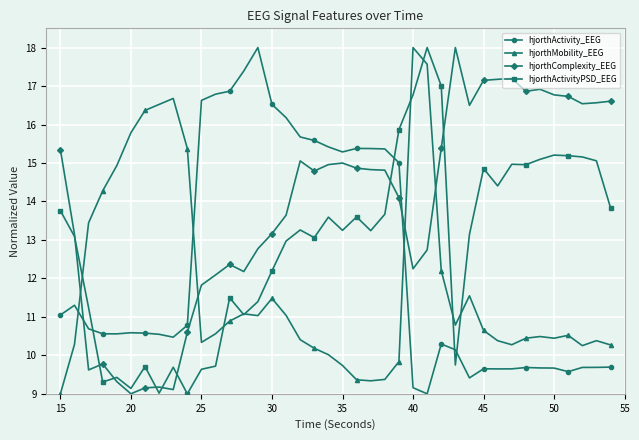

How many intersections are there between hjorthMobility_EEG and hjorthComplexity_EEG?

4